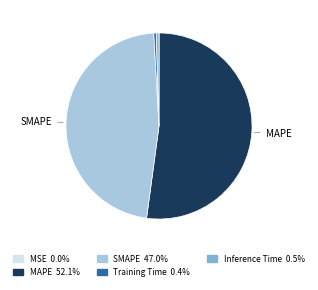

Rank the categories by value from lowest to highest.

MSE, Training Time, Inference Time, SMAPE, MAPE